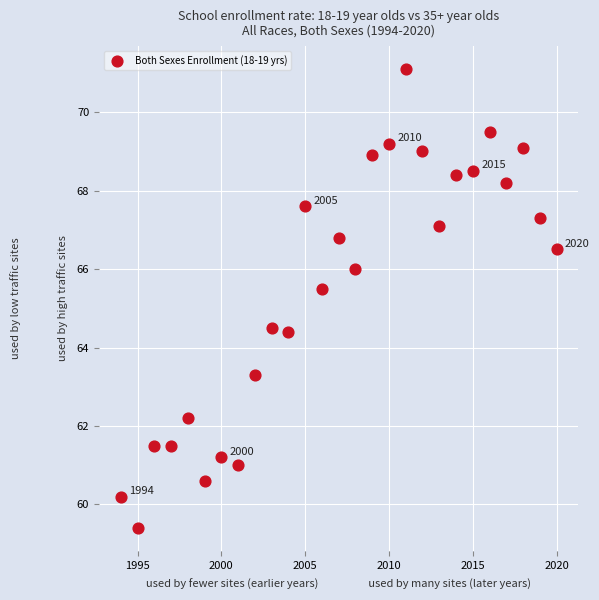

What is the range of Y values (max minus min)?

11.7